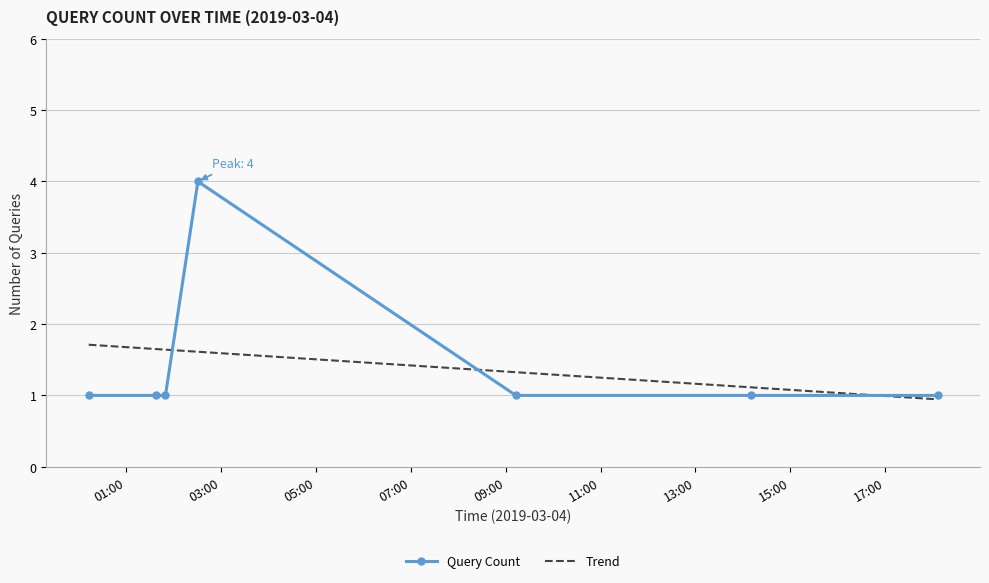

Approximately how many times larger is the value at 2019-03-04 00:13:00 compared to 2019-03-04 01:38:00?

1.0